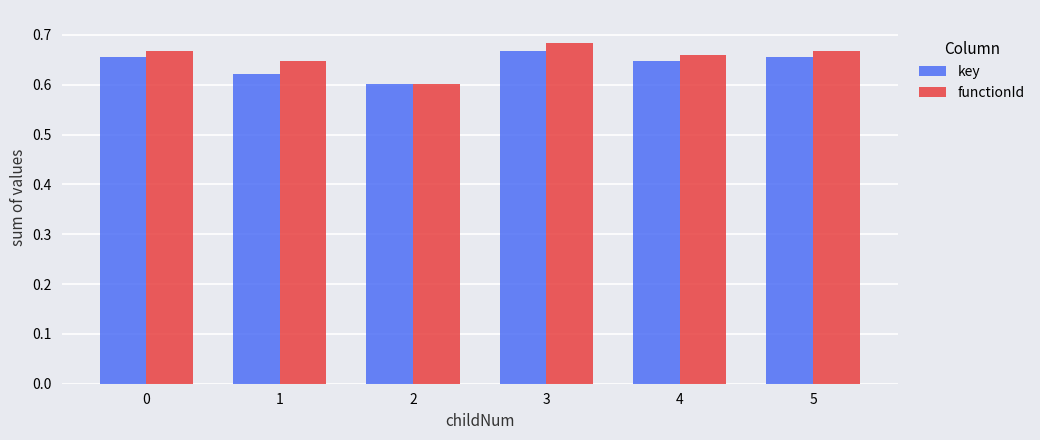

At how many categories does at least one series exceed 0?

6